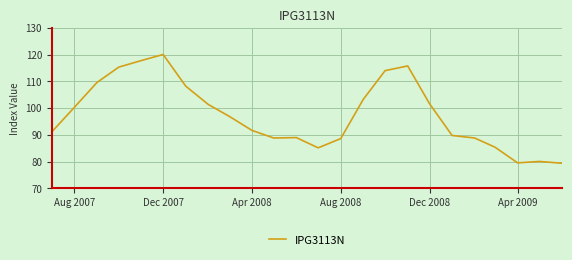

What is the greatest value displayed?

120.1